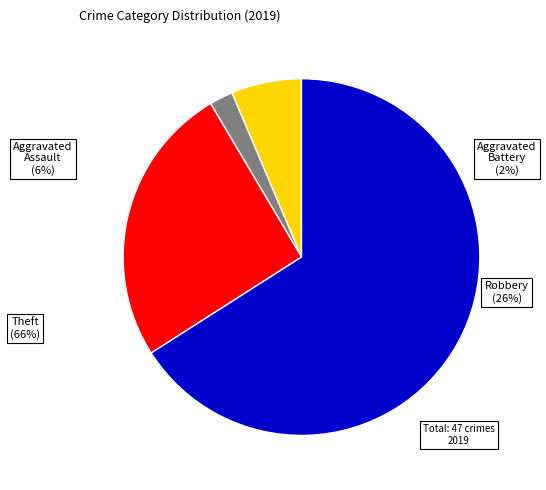

The Aggravated Assault slice represents 1% of the pie. True or false?

False